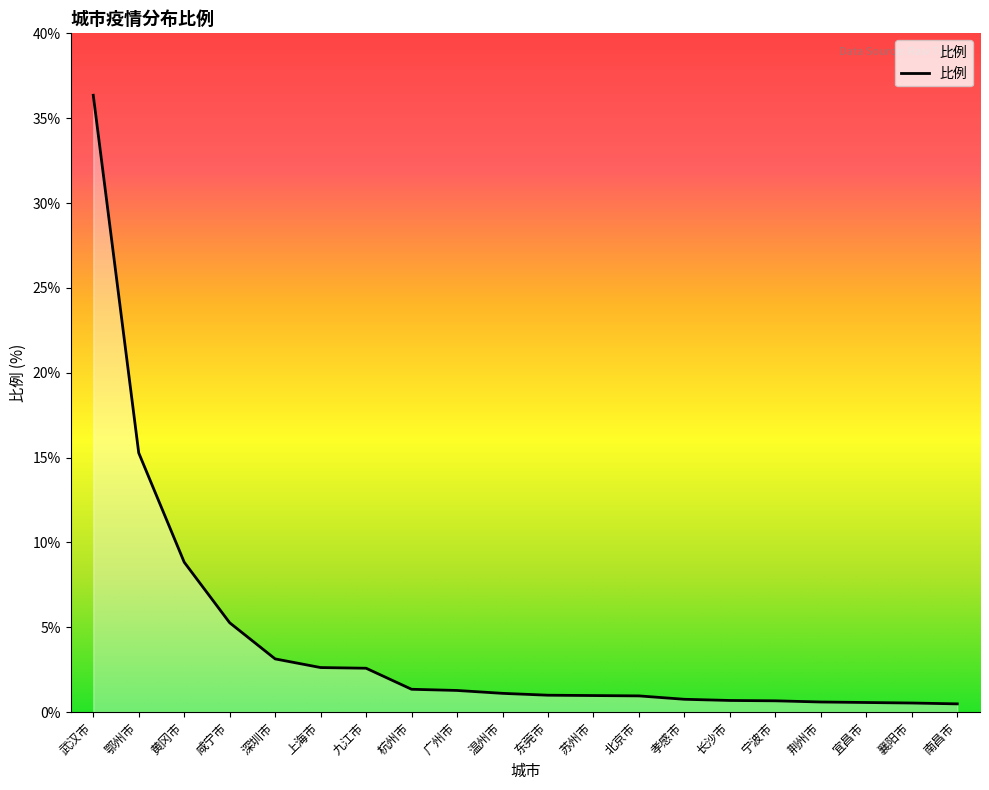

Between 鄂州市 and 武汉市, which is larger?

武汉市